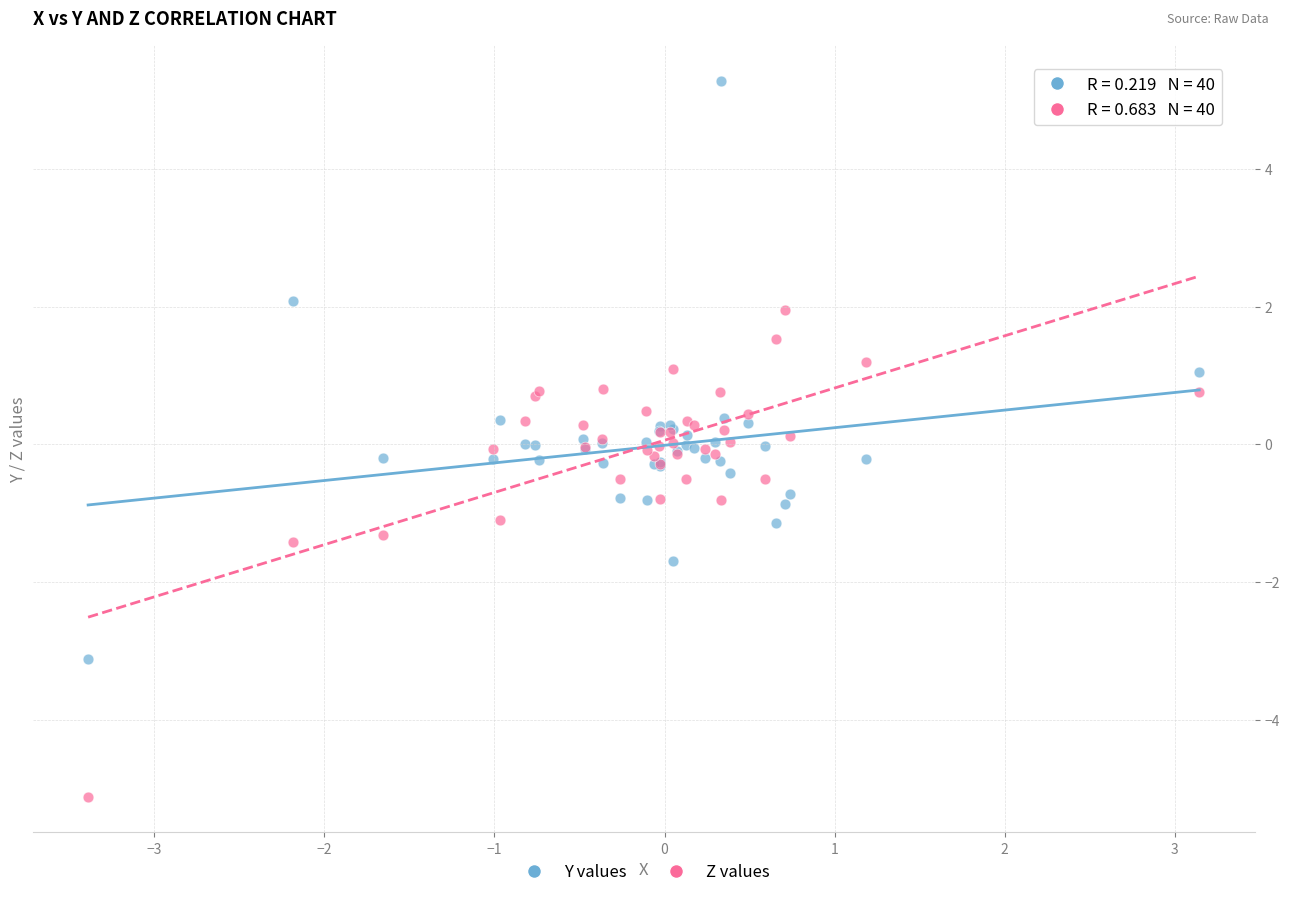

Which series has the largest Y range (max minus min)?

Y values